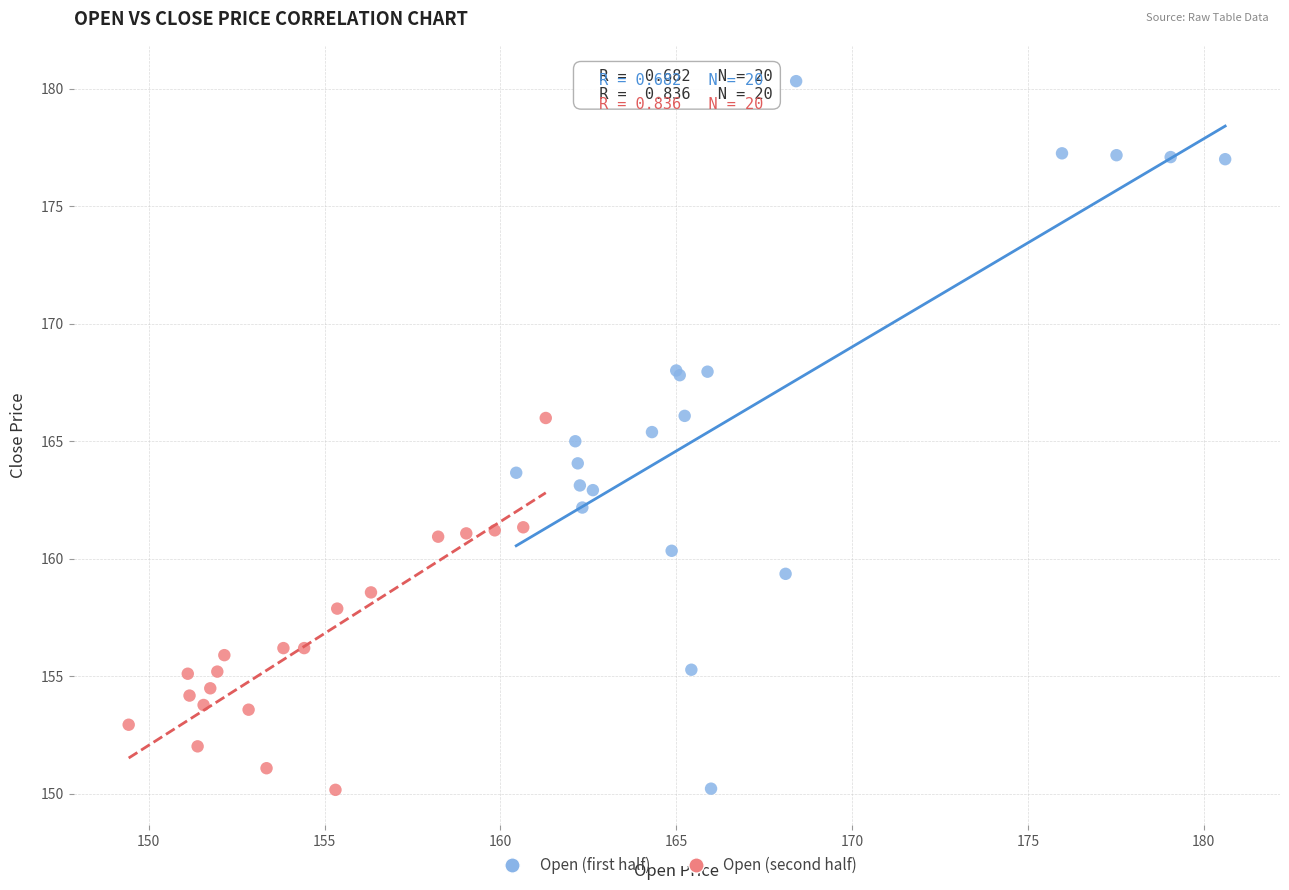

Which series reaches the maximum Y coordinate?

Open (first half)